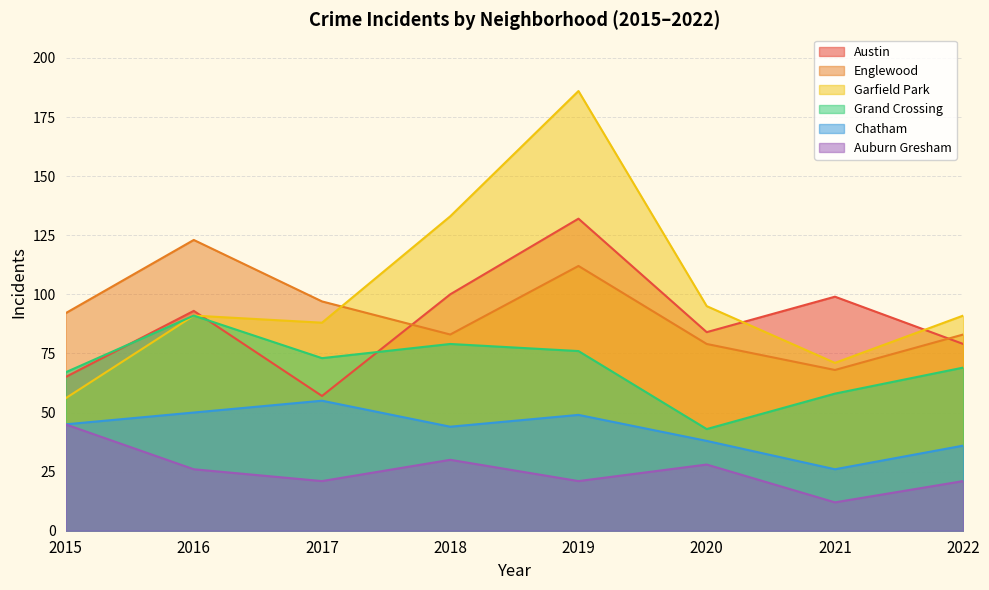

What is the value of the Englewood point at the 8th from the left?

83